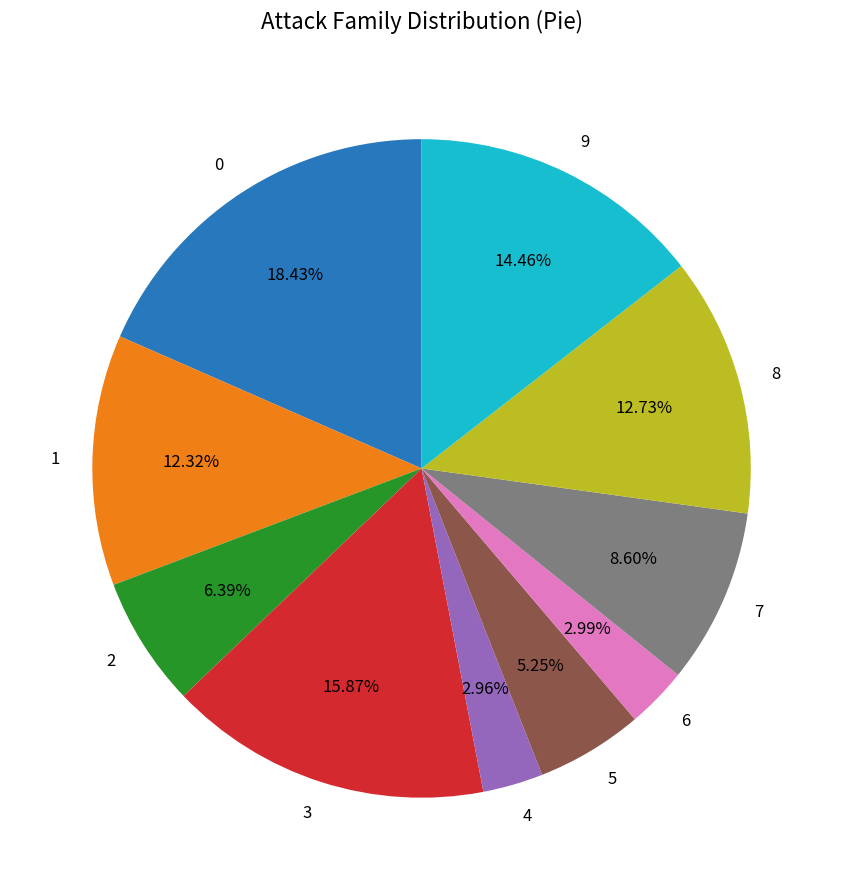

To the nearest percent, what portion does 1 represent?

12%